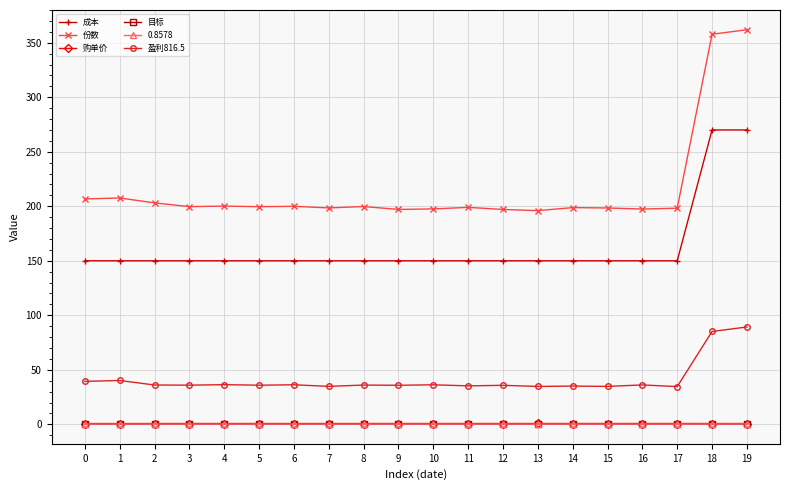

True or false: 0.8578 has more than 2 interior local peaks.

True